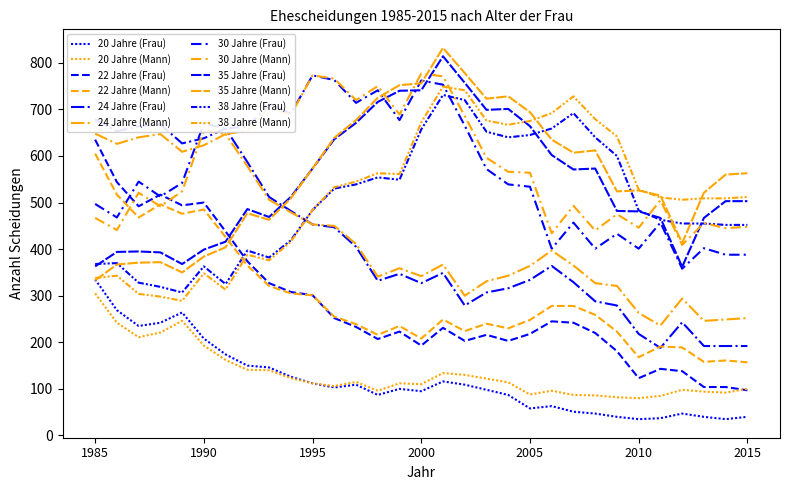

True or false: 24 Jahre has more than 1 interior local peaks.

True